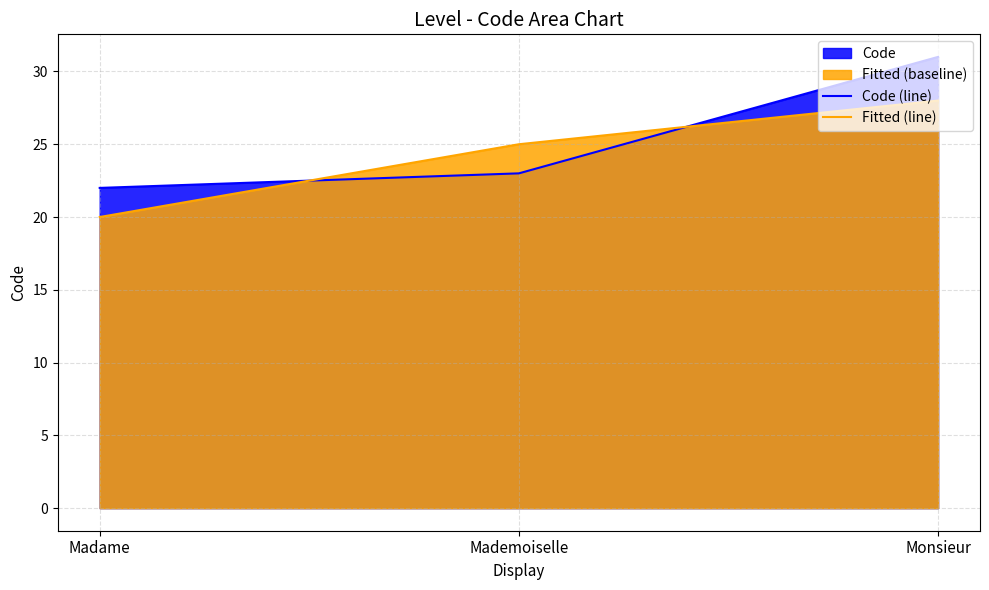

Is it true that Code (line) equals 48 at Monsieur?

False